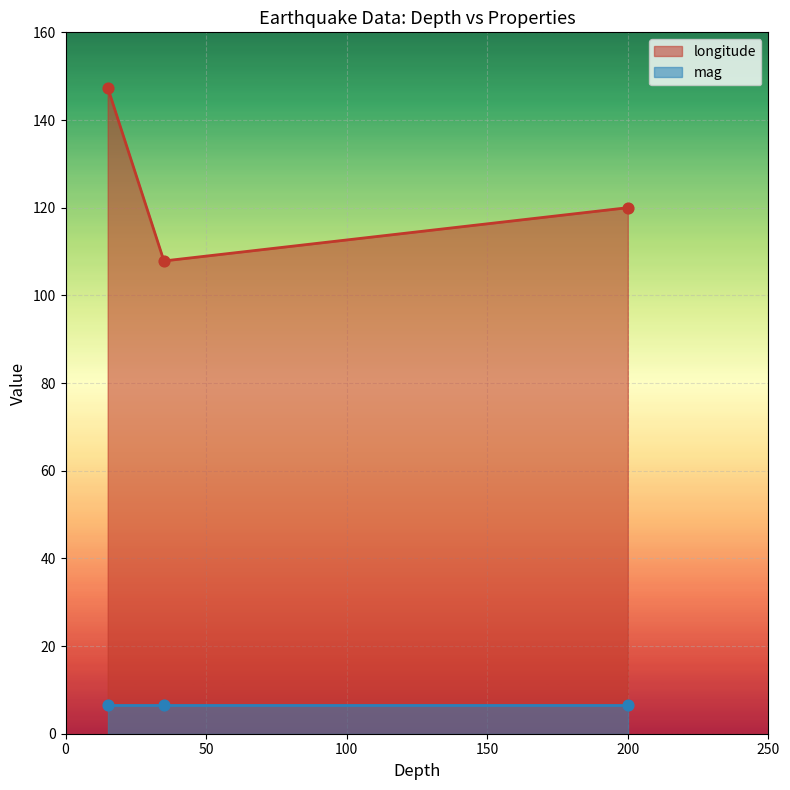

Which series contains the lowest Y value?

mag